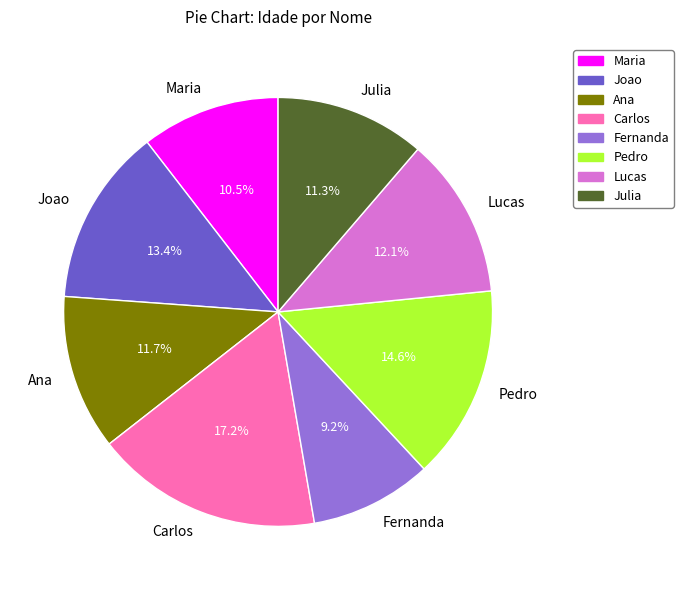

What percentage is NOT represented by Julia?

88.7%